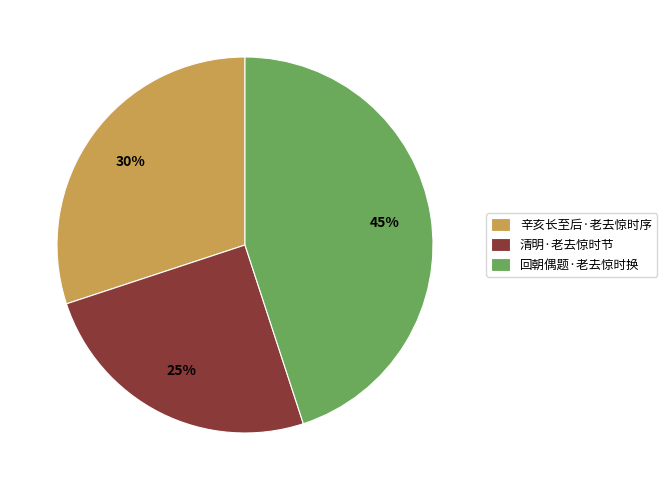

Which has a higher value, 辛亥长至后·老去惊时序 or 清明·老去惊时节?

辛亥长至后·老去惊时序